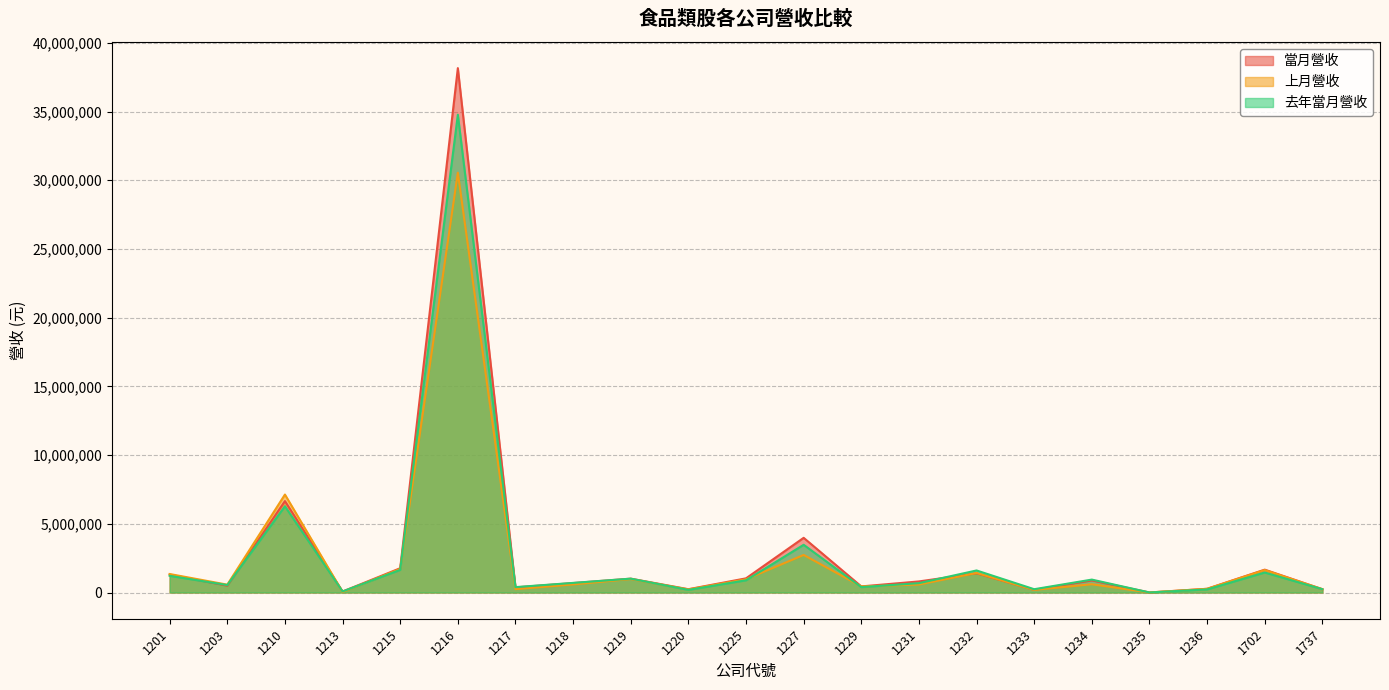

At which label does 去年當月營收 first exceed 699446?

1201